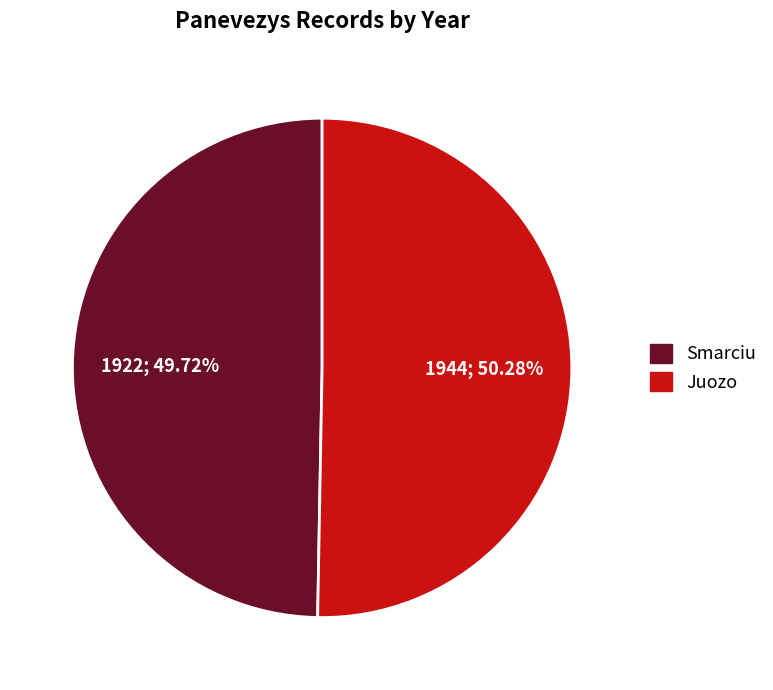

What is the ratio of the value at Smarciu to the value at Juozo?

1.0